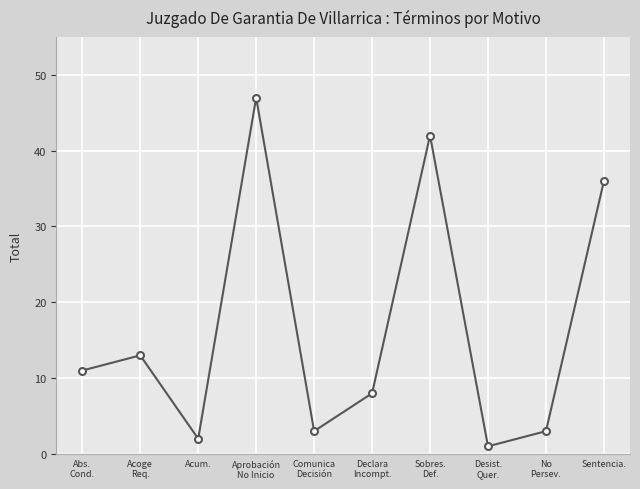

Which has a higher value, Desist.
Quer. or Sentencia.?

Sentencia.